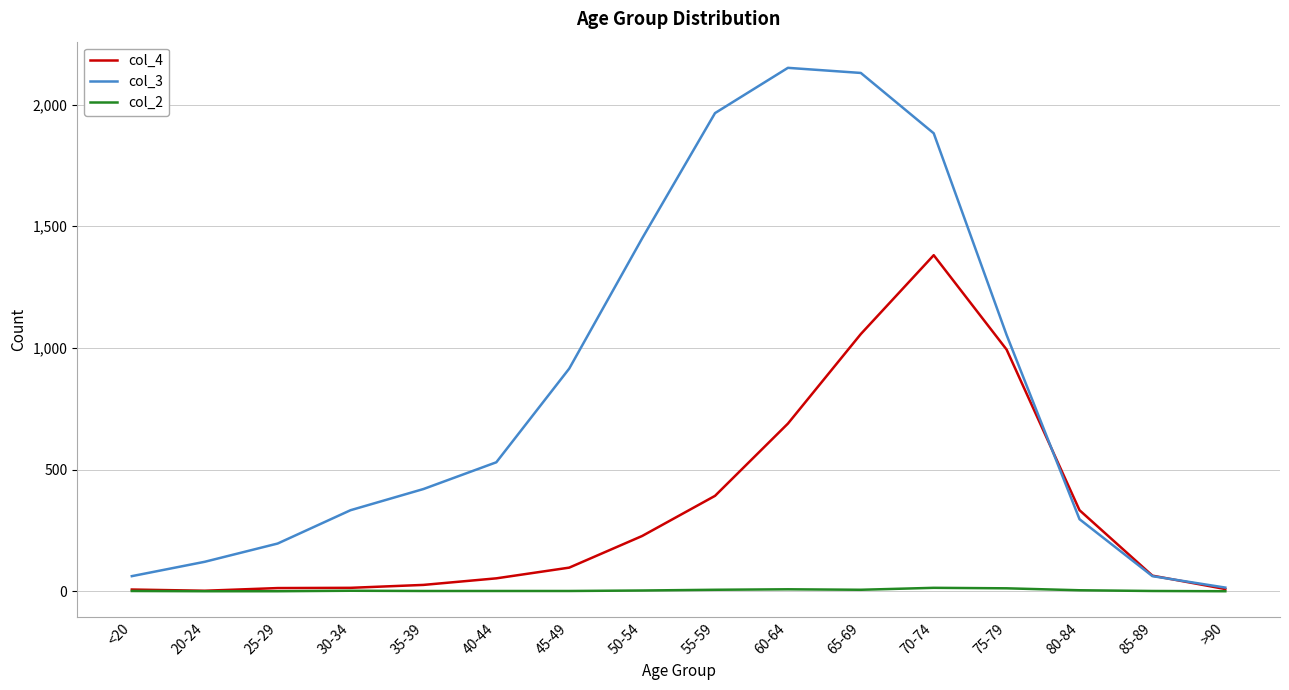

List the series in order of their overall mean, highest first.

col_3, col_4, col_2